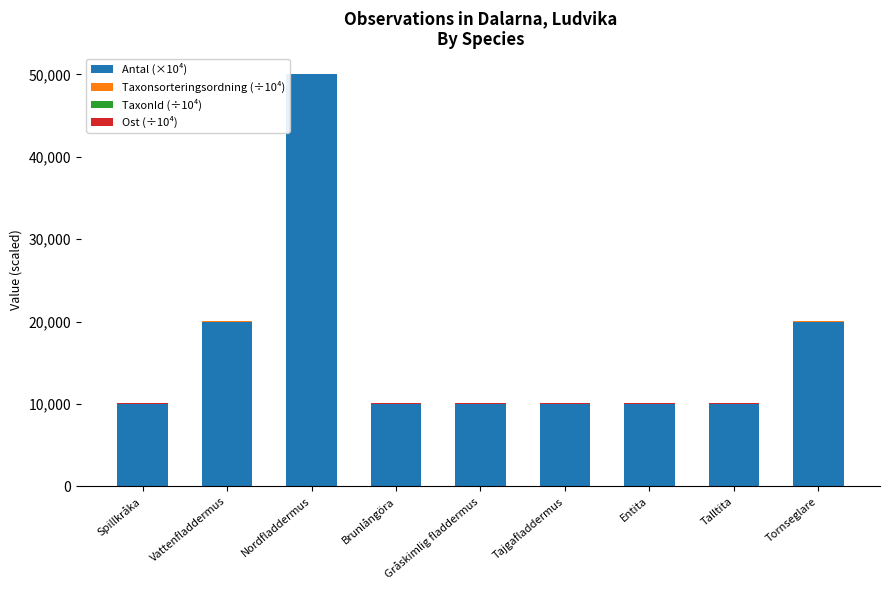

True or false: Antal (×10⁴) has a value of 10000.0 at Entita.

True